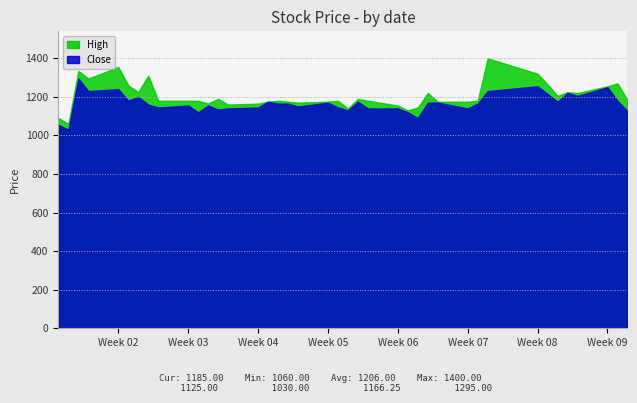

The value of High at 2018-02-01 is 2007. True or false?

False